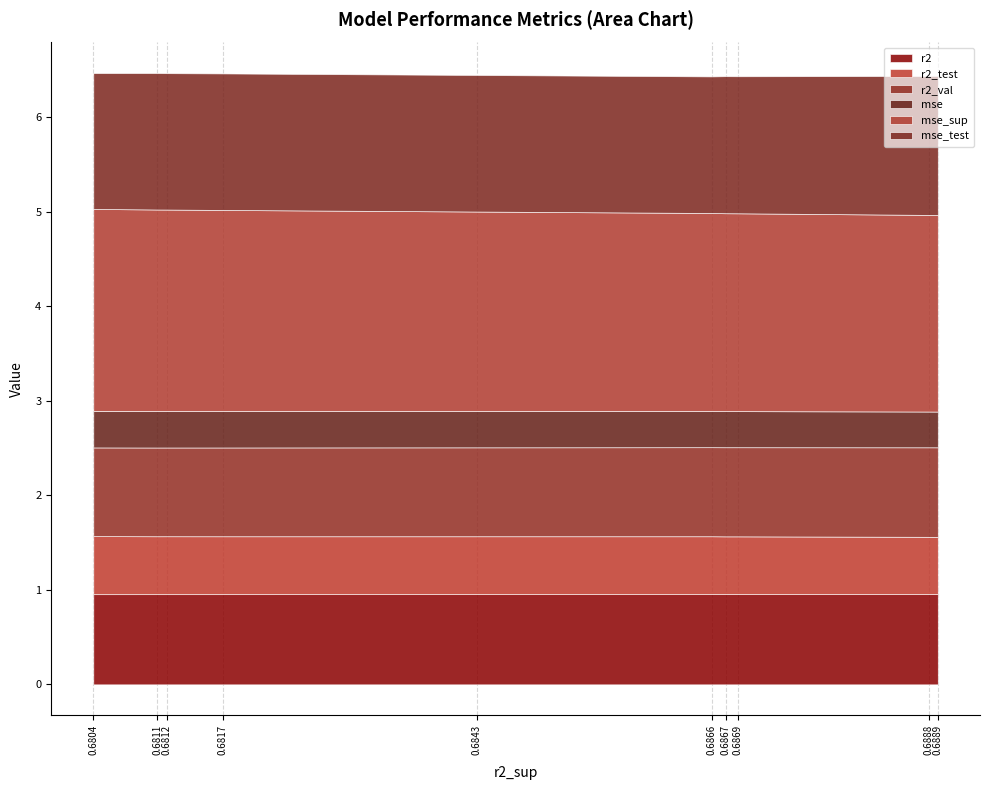

At how many categories does at least one series exceed 0?

10